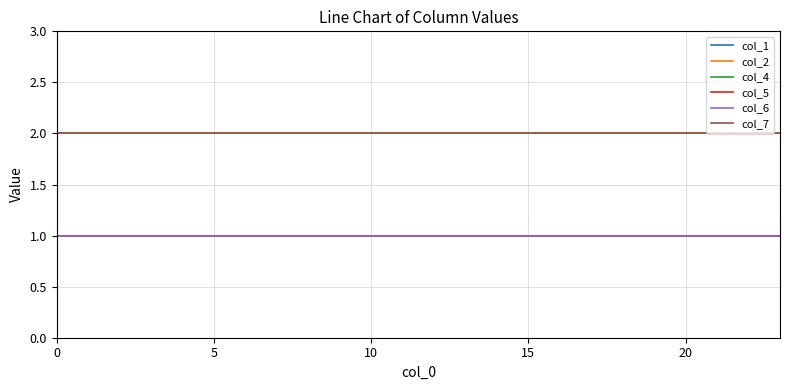

What is the maximum value for col_7?

2